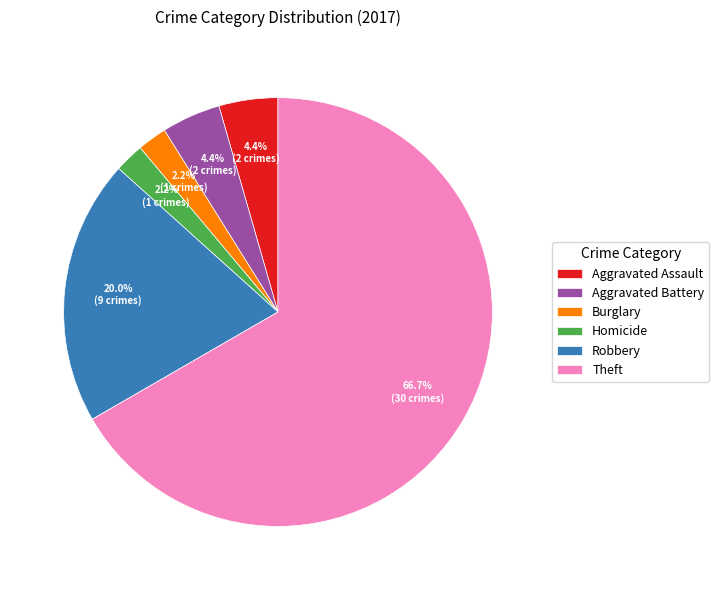

Which category has the biggest portion of the pie?

Theft